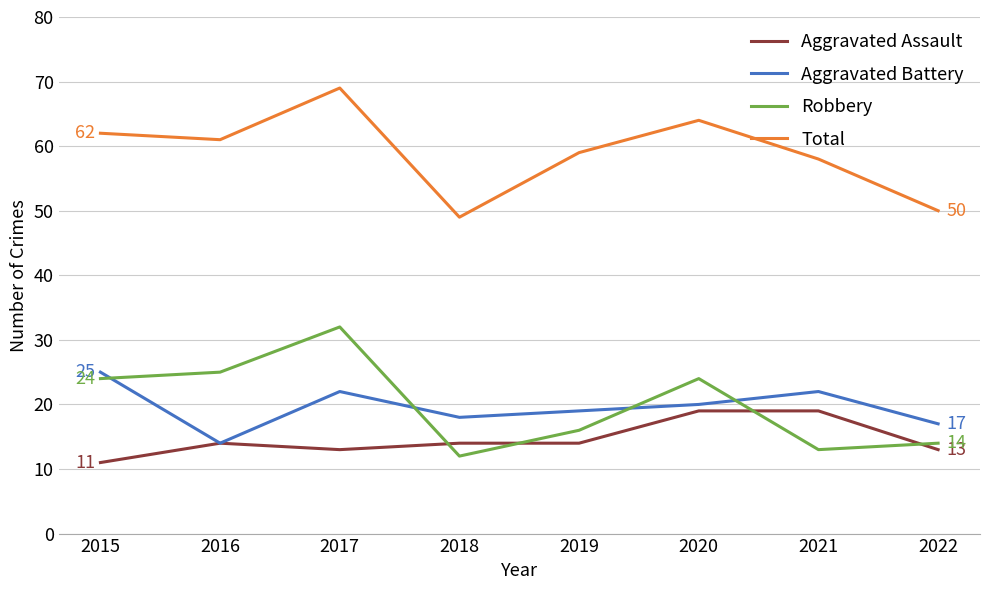

Reading left to right, extract all data points from this chart.

Aggravated Assault: 11	14	13	14	14	19	19	13
Aggravated Battery: 25	14	22	18	19	20	22	17
Robbery: 24	25	32	12	16	24	13	14
Total: 62	61	69	49	59	64	58	50